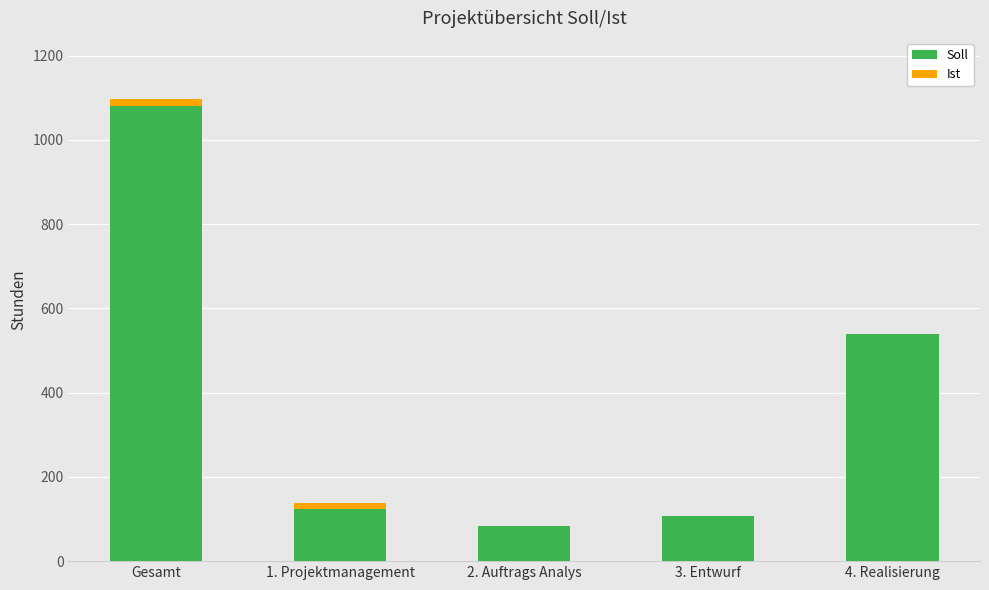

At which label is Soll closest to 582?

4. Realisierung